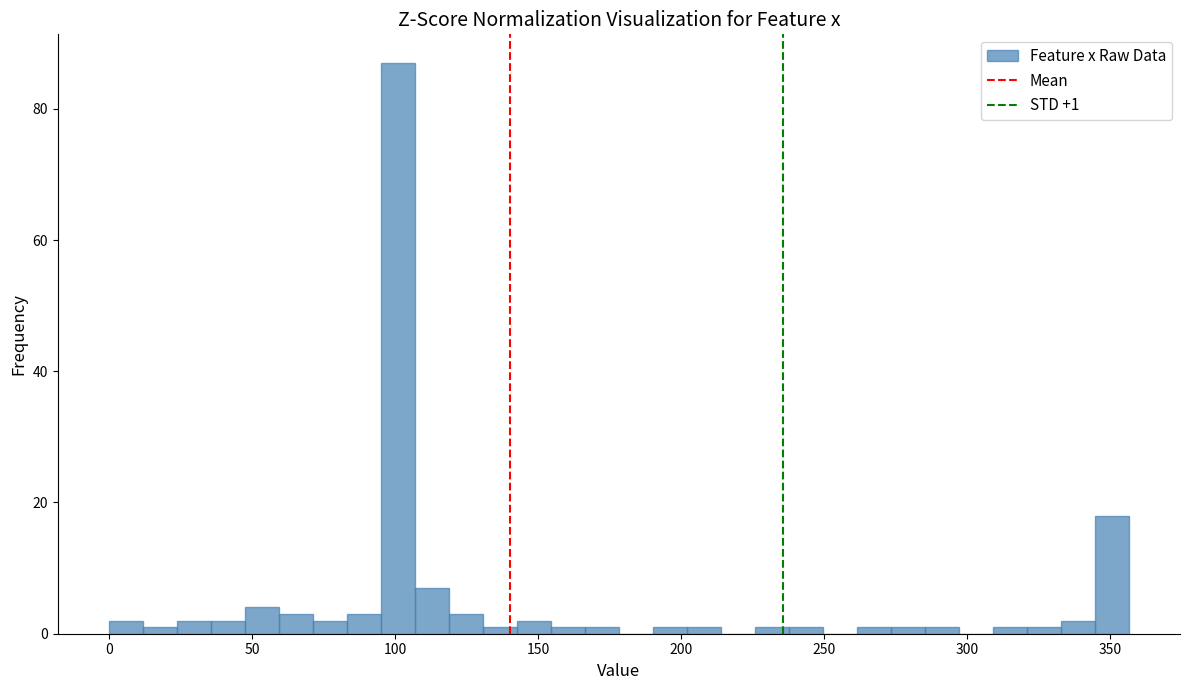

Around what value on the x-axis is the tallest bar? Give the approximate position of its centre, as read against the axis.

100